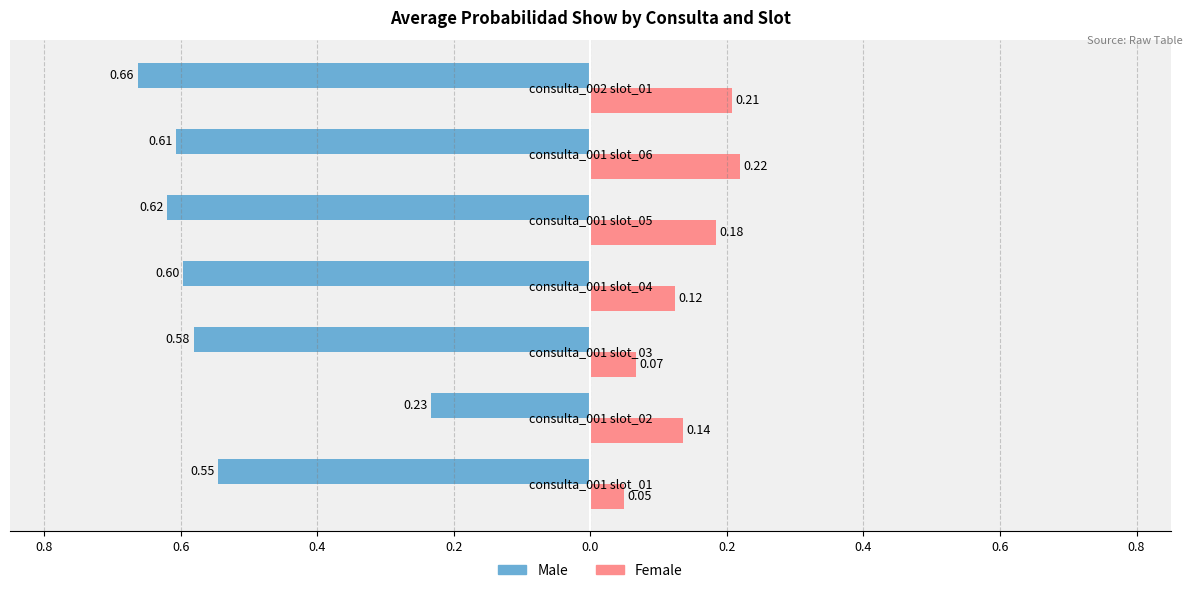

Reading left to right, what are all the values shown in this chart?

Male: -0.5	-0.2	-0.6	-0.6	-0.6	-0.6	-0.7
Female: 0.0	0.1	0.1	0.1	0.2	0.2	0.2